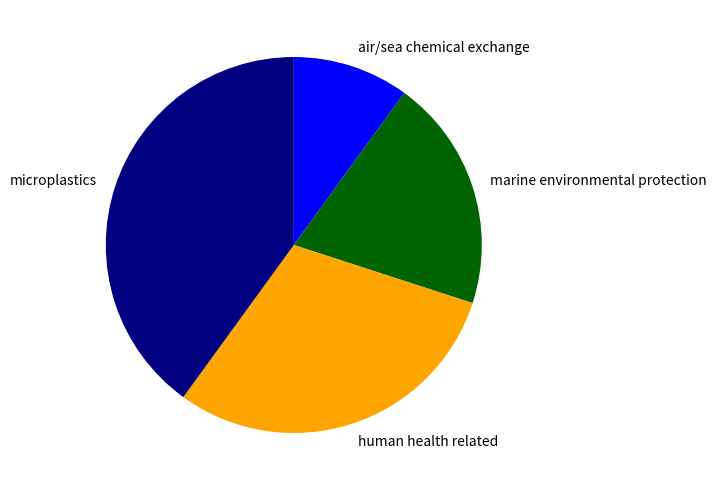

Which slice is the smallest?

air/sea chemical exchange